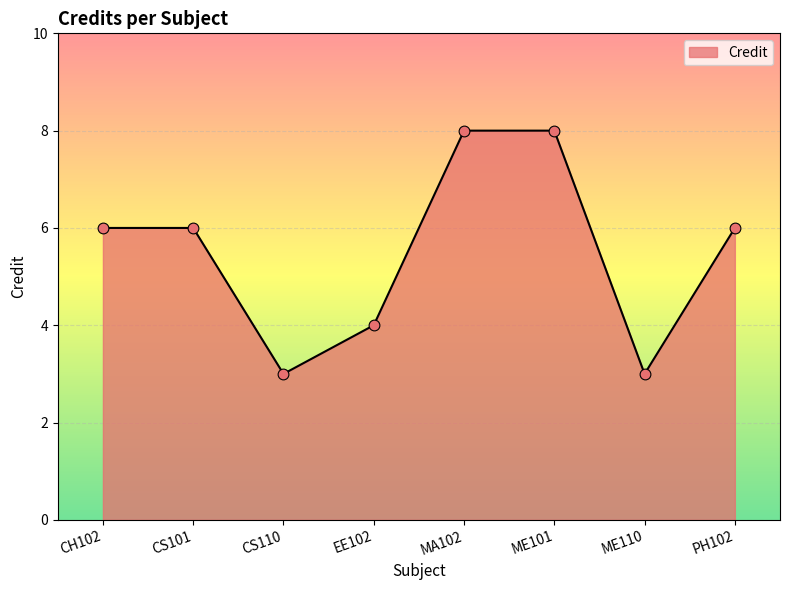

Between ME101 and CS110, which is larger?

ME101